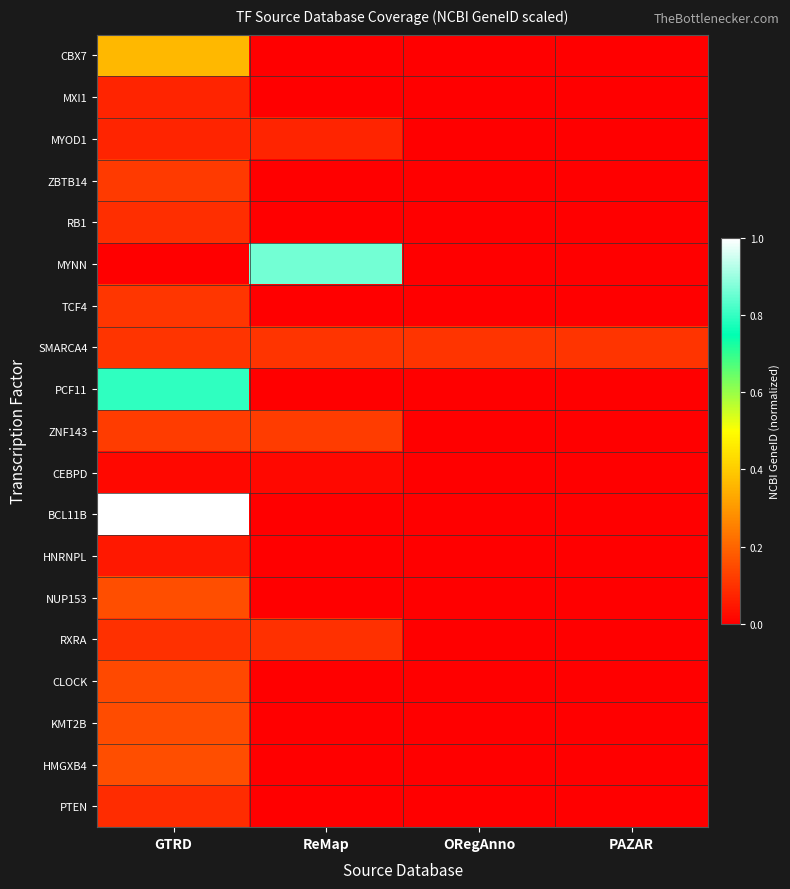

Reading left to right, list all the values displayed in this chart.

CBX7: GTRD=0.4	ReMap=0.0	ORegAnno=0.0	PAZAR=0.0
MXI1: GTRD=0.1	ReMap=0.0	ORegAnno=0.0	PAZAR=0.0
MYOD1: GTRD=0.1	ReMap=0.1	ORegAnno=0.0	PAZAR=0.0
ZBTB14: GTRD=0.1	ReMap=0.0	ORegAnno=0.0	PAZAR=0.0
RB1: GTRD=0.1	ReMap=0.0	ORegAnno=0.0	PAZAR=0.0
MYNN: GTRD=0.0	ReMap=0.9	ORegAnno=0.0	PAZAR=0.0
TCF4: GTRD=0.1	ReMap=0.0	ORegAnno=0.0	PAZAR=0.0
SMARCA4: GTRD=0.1	ReMap=0.1	ORegAnno=0.1	PAZAR=0.1
PCF11: GTRD=0.8	ReMap=0.0	ORegAnno=0.0	PAZAR=0.0
ZNF143: GTRD=0.1	ReMap=0.1	ORegAnno=0.0	PAZAR=0.0
CEBPD: GTRD=0.0	ReMap=0.0	ORegAnno=0.0	PAZAR=0.0
BCL11B: GTRD=1.0	ReMap=0.0	ORegAnno=0.0	PAZAR=0.0
HNRNPL: GTRD=0.0	ReMap=0.0	ORegAnno=0.0	PAZAR=0.0
NUP153: GTRD=0.2	ReMap=0.0	ORegAnno=0.0	PAZAR=0.0
RXRA: GTRD=0.1	ReMap=0.1	ORegAnno=0.0	PAZAR=0.0
CLOCK: GTRD=0.1	ReMap=0.0	ORegAnno=0.0	PAZAR=0.0
KMT2B: GTRD=0.2	ReMap=0.0	ORegAnno=0.0	PAZAR=0.0
HMGXB4: GTRD=0.2	ReMap=0.0	ORegAnno=0.0	PAZAR=0.0
PTEN: GTRD=0.1	ReMap=0.0	ORegAnno=0.0	PAZAR=0.0